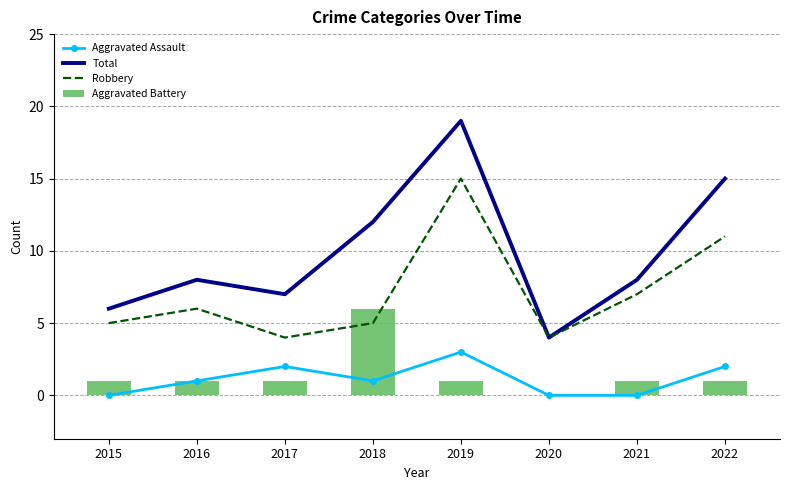

Reading right to left, extract all data points from this chart.

Aggravated Assault: 2022=2	2021=0	2020=0	2019=3	2018=1	2017=2	2016=1	2015=0
Total: 2022=15	2021=8	2020=4	2019=19	2018=12	2017=7	2016=8	2015=6
Robbery: 2022=11	2021=7	2020=4	2019=15	2018=5	2017=4	2016=6	2015=5
Aggravated Battery: 2022=1	2021=1	2020=0	2019=1	2018=6	2017=1	2016=1	2015=1